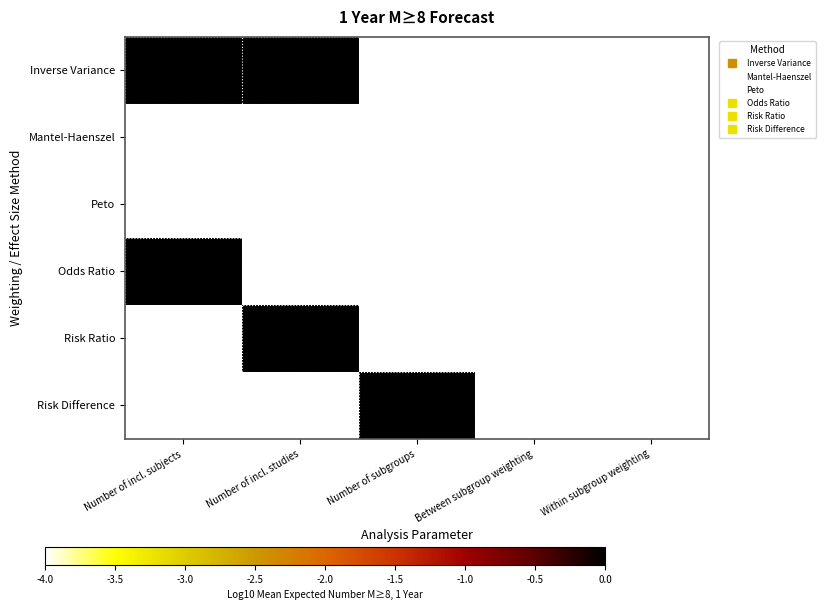

Which label corresponds to the largest value in the chart?

Number of incl. subjects